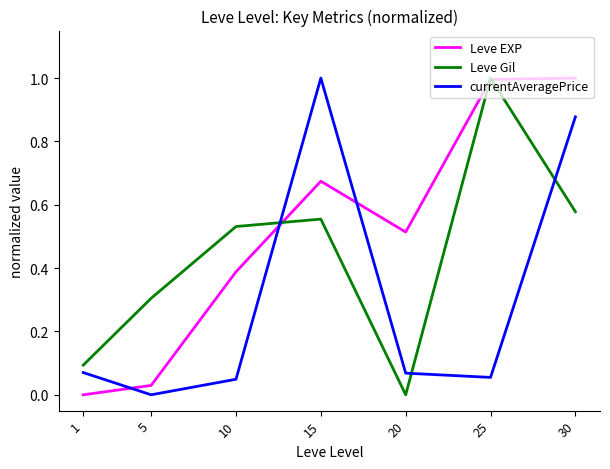

Which series ends up on top after the final intersection of Leve Gil and currentAveragePrice?

currentAveragePrice